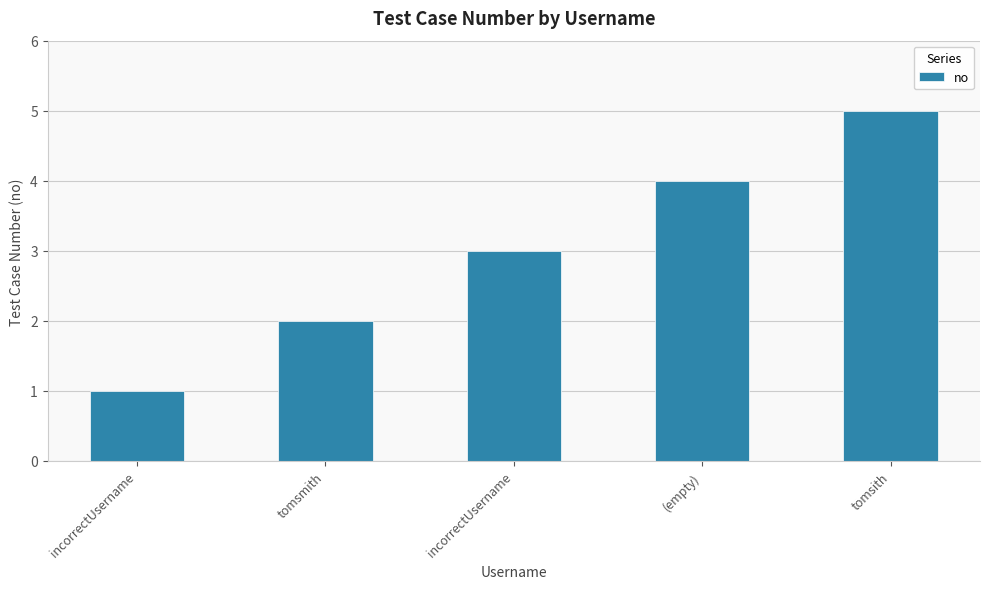

Is it true that the value at incorrectUsername is 1?

False